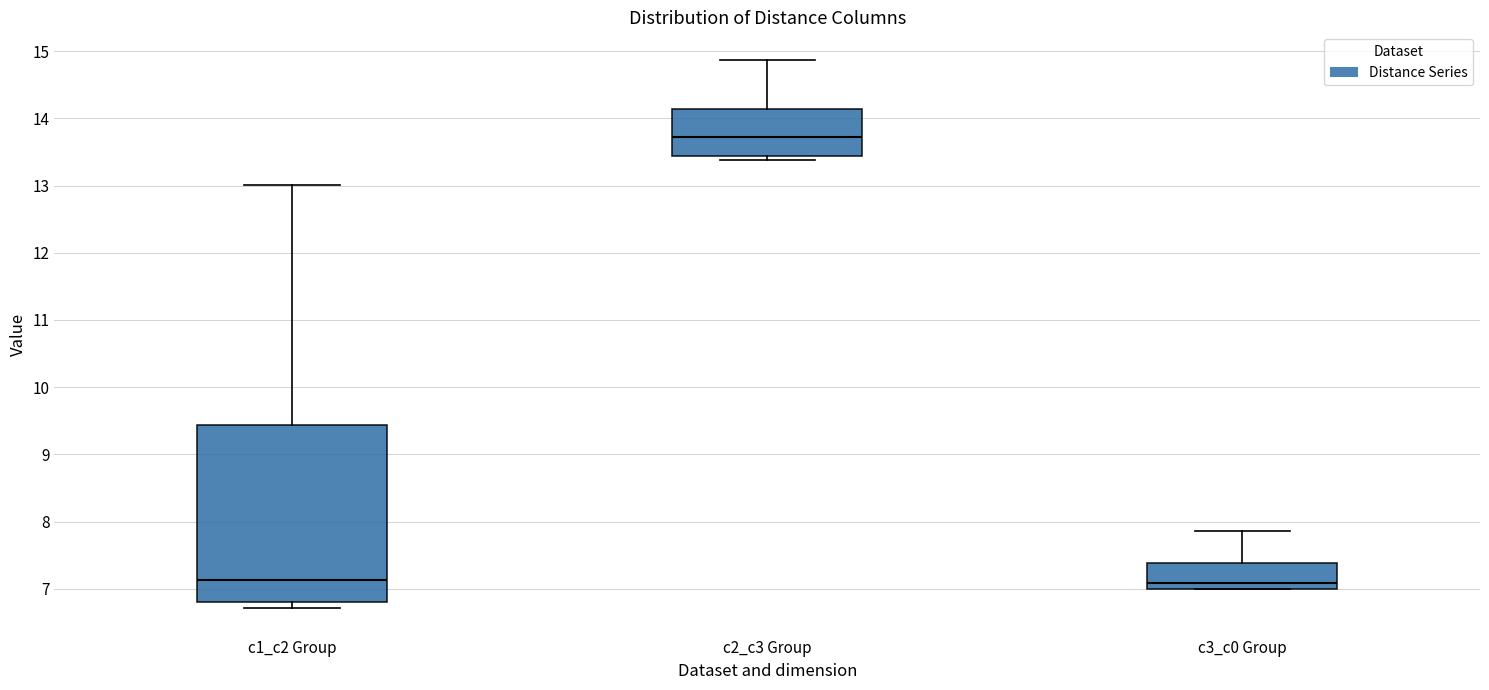

Which box's median line is the highest?

c2_c3 Group